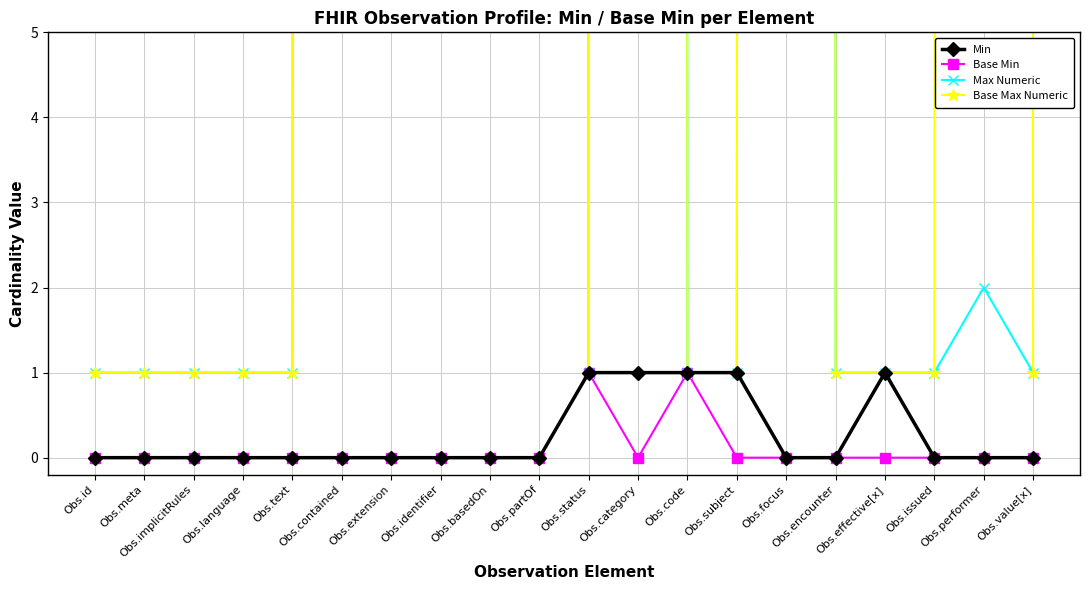

What is the sum of the Min values at Obs.text and Obs.category?

1